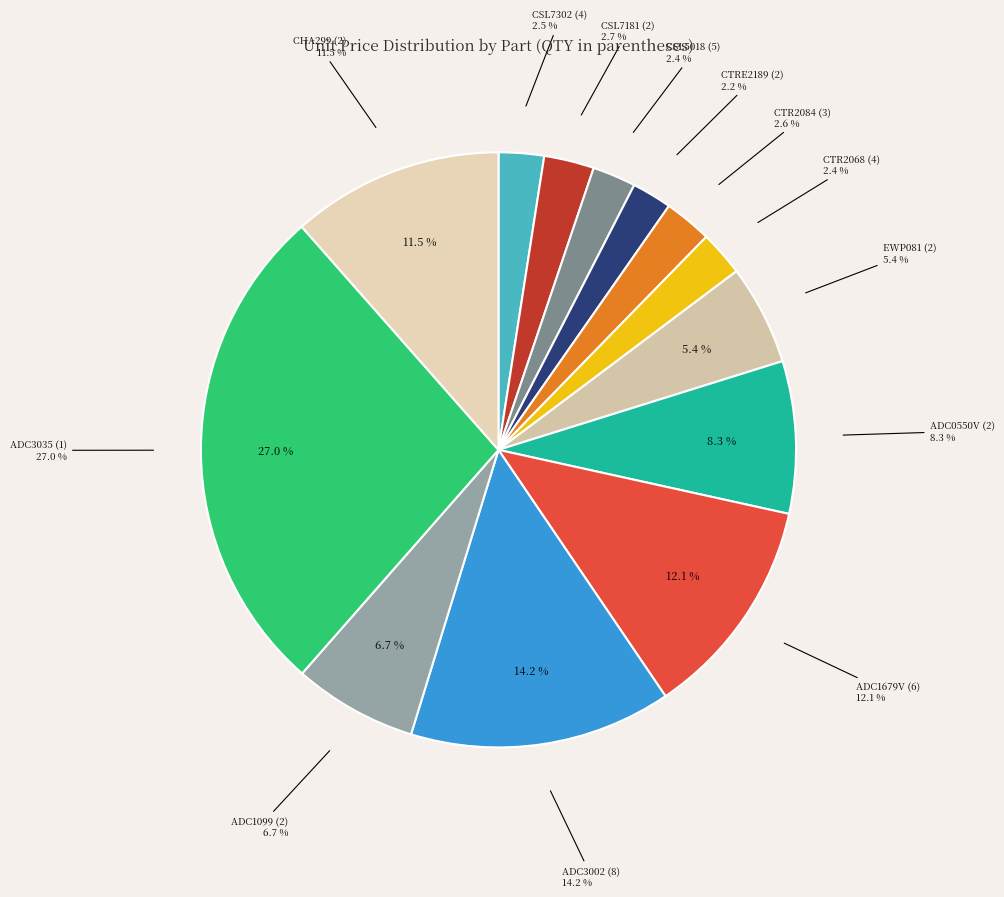

Rank the categories by value from highest to lowest.

ADC3035 (1), ADC3002 (8), ADC1679V (6), CHA299 (2), ADC0550V (2), ADC1099 (2), EWP081 (2), CSL7181 (2), CTR2084 (3), CSL7302 (4), CTR2068 (4), CSL5018 (5), CTRE2189 (2)